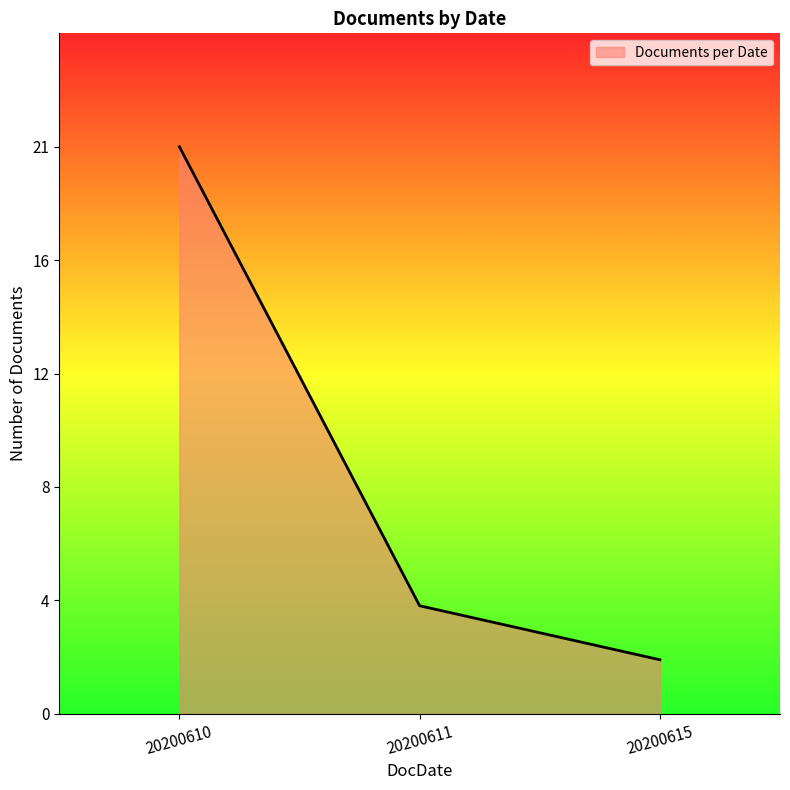

Does the chart have visible grid lines?

No